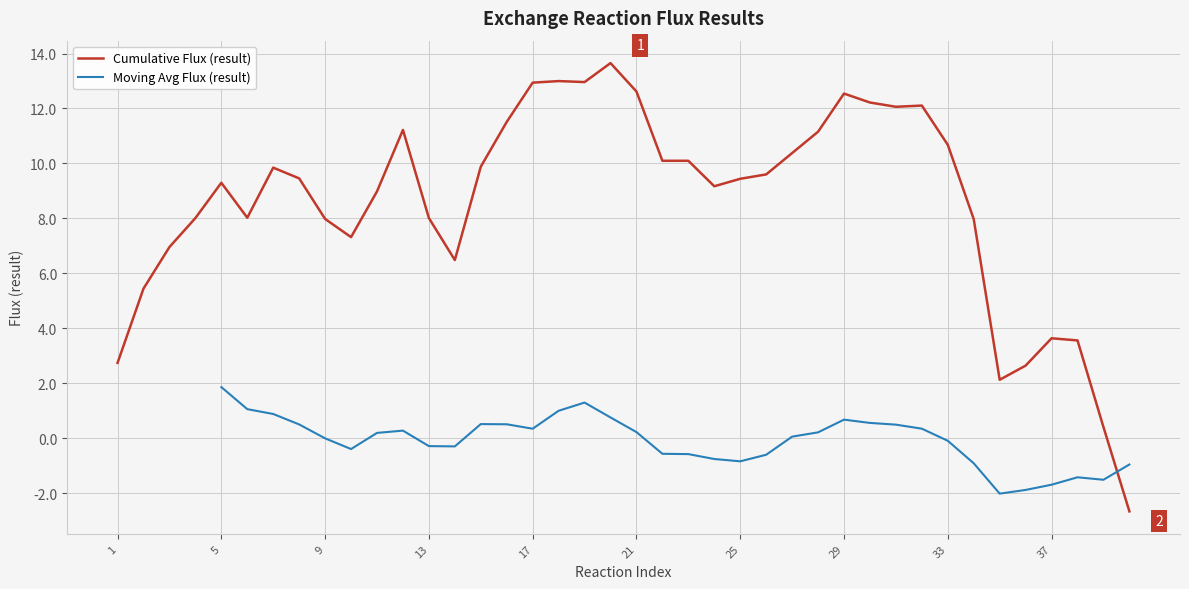

What is the minimum value for Cumulative Flux (result)?

-2.7